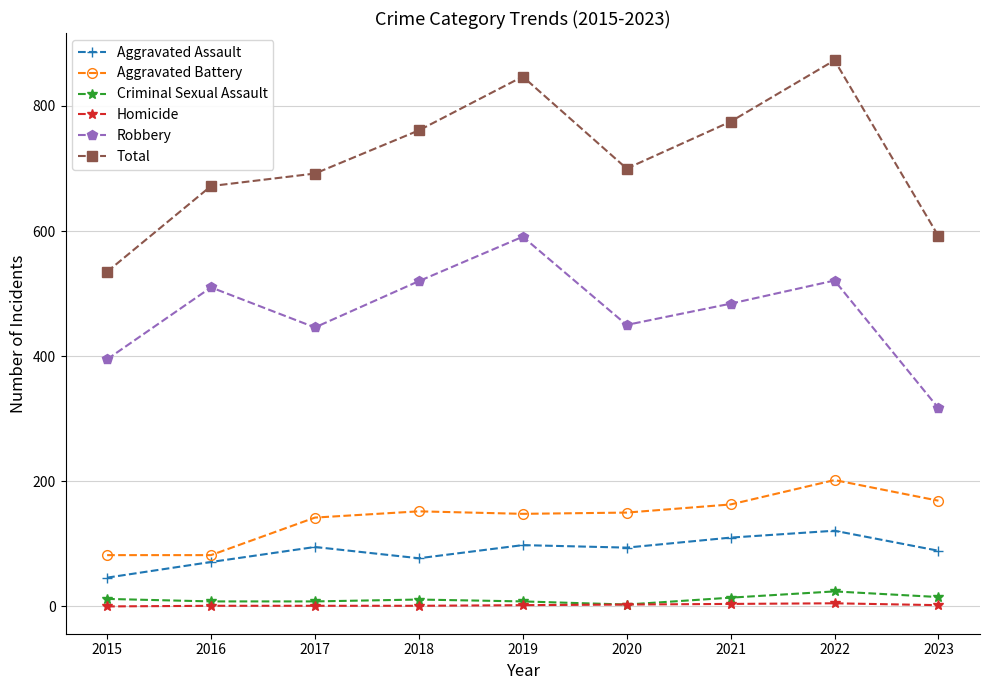

What is the highest value of the Criminal Sexual Assault series?

24